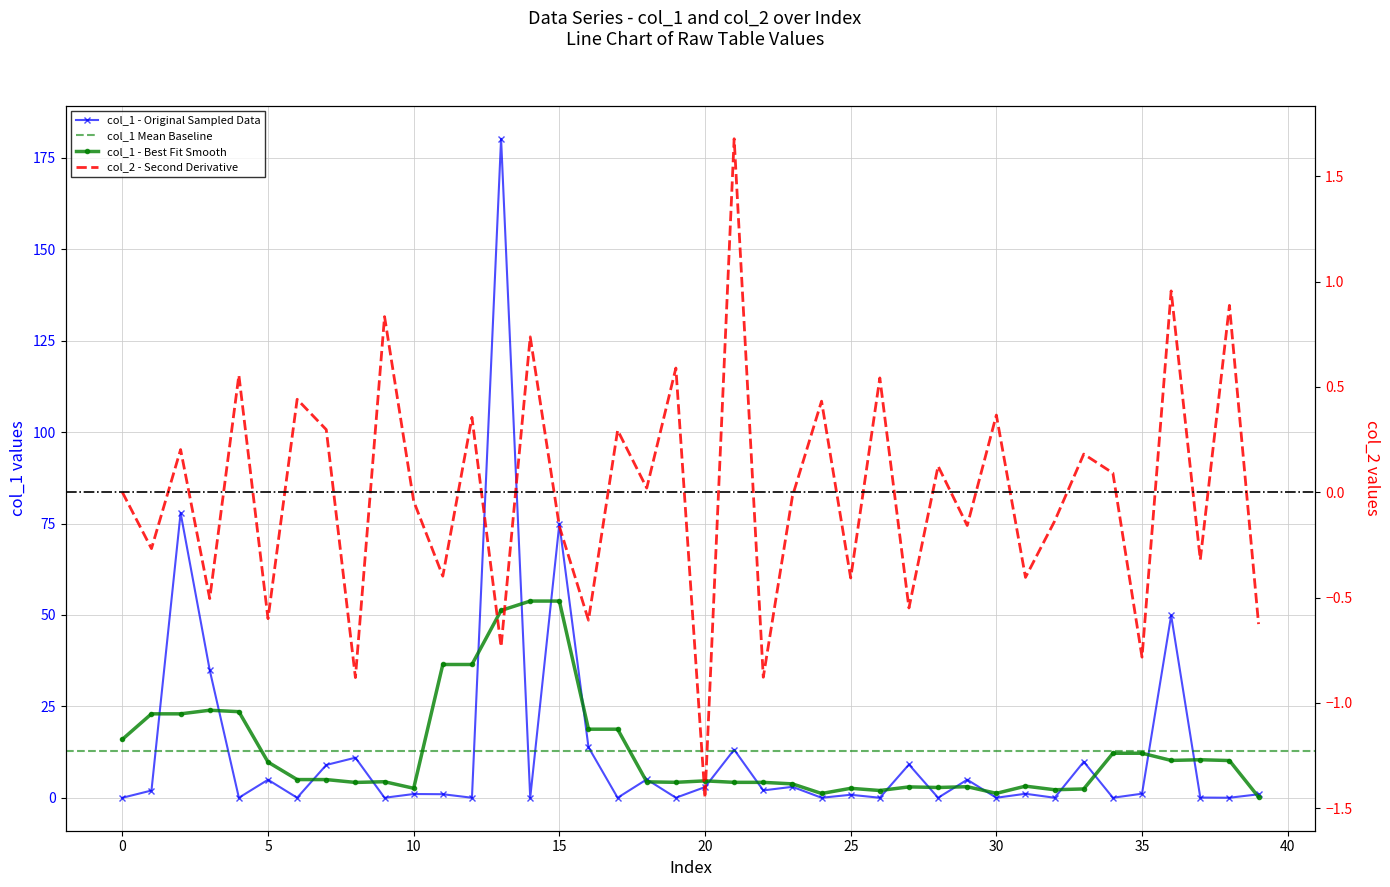

Reading left to right, extract all data points from this chart.

col_1: 0.0	2.0	77.9	34.9	0.0	4.9	0.0	9.0	11.0	0.0	1.0	1.0	0.0	180.3	0.0	74.9	13.8	0.0	5.0	0.0	2.9	13.2	2.0	3.0	0.0	0.8	0.0	9.1	0.0	4.9	0.0	1.1	0.0	9.9	0.0	1.1	49.9	0.1	0.0	1.0
col_2: 0.0	-0.3	0.2	-0.5	0.6	-0.6	0.4	0.3	-0.9	0.8	-0.0	-0.4	0.4	-0.7	0.7	-0.2	-0.6	0.3	0.0	0.6	-1.5	1.7	-0.9	-0.0	0.4	-0.4	0.5	-0.5	0.1	-0.2	0.4	-0.4	-0.1	0.2	0.1	-0.8	1.0	-0.3	0.9	-0.6